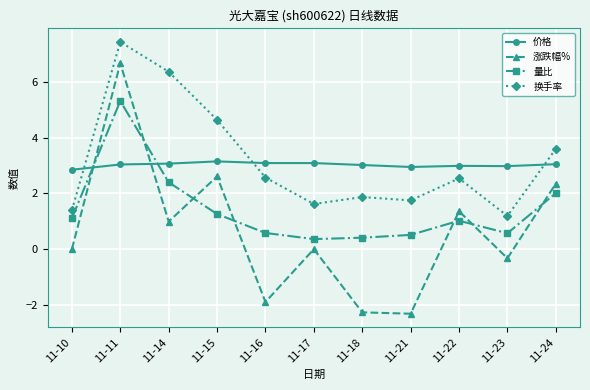

At which category does the chart reach its peak across all series?

11-11